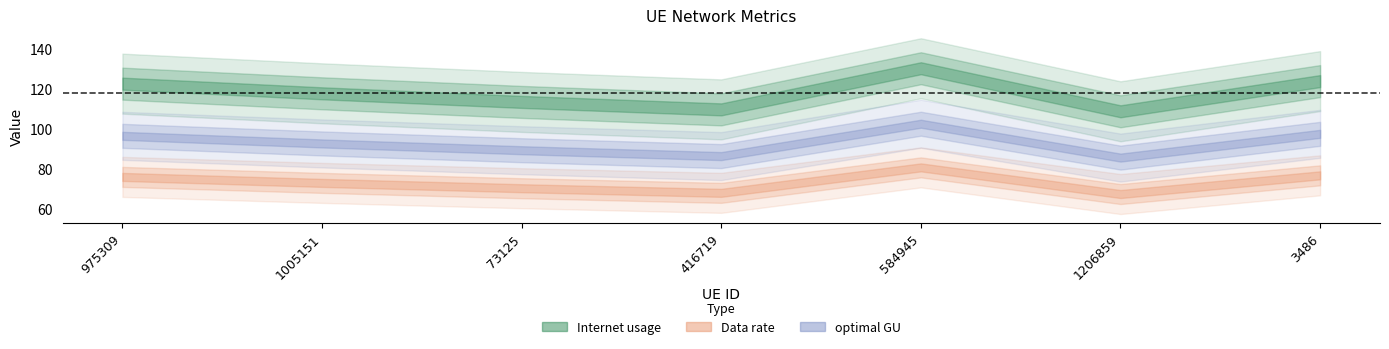

At which label does optimal GU reach its peak?

584945